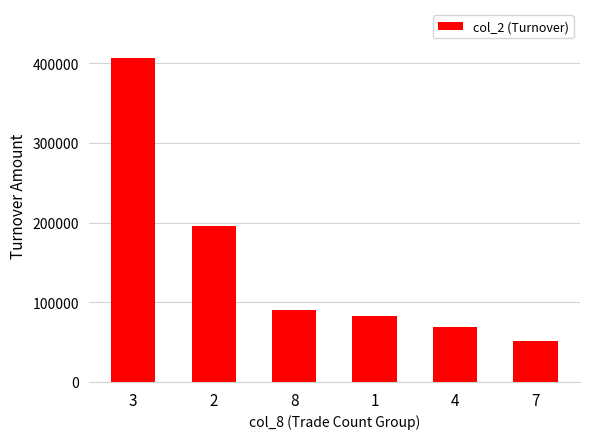

Reading left to right, transcribe all the data shown in this chart.

407050	195370	89780	83020	68400	51250